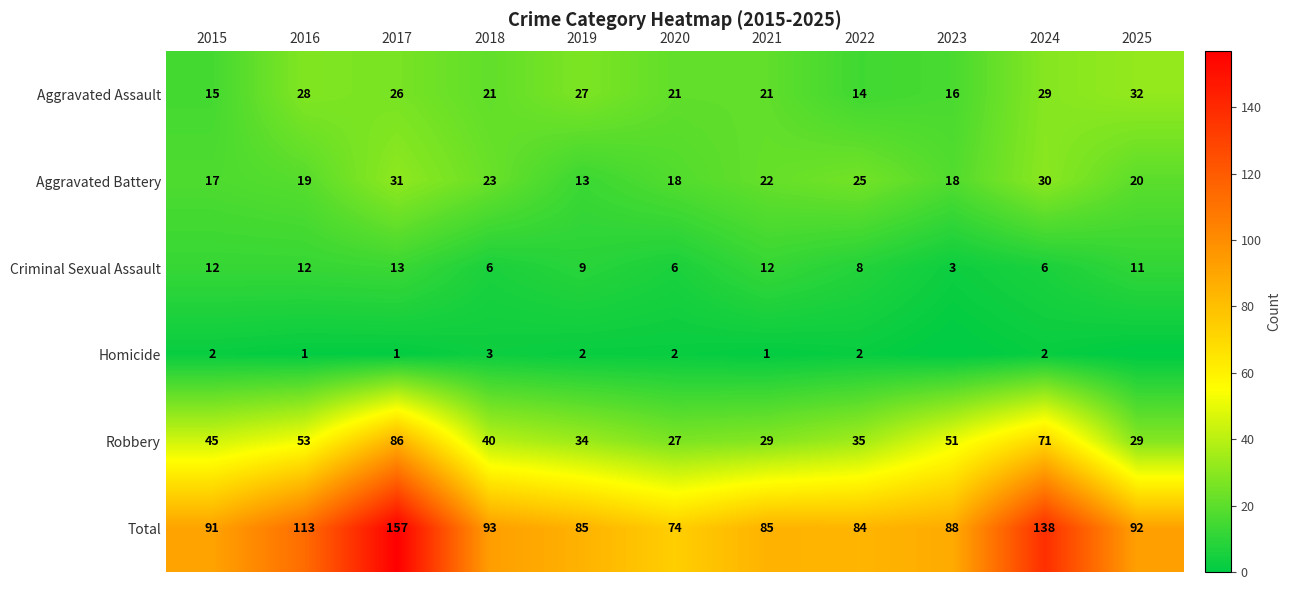

At which label does Aggravated Battery first exceed 20?

2017